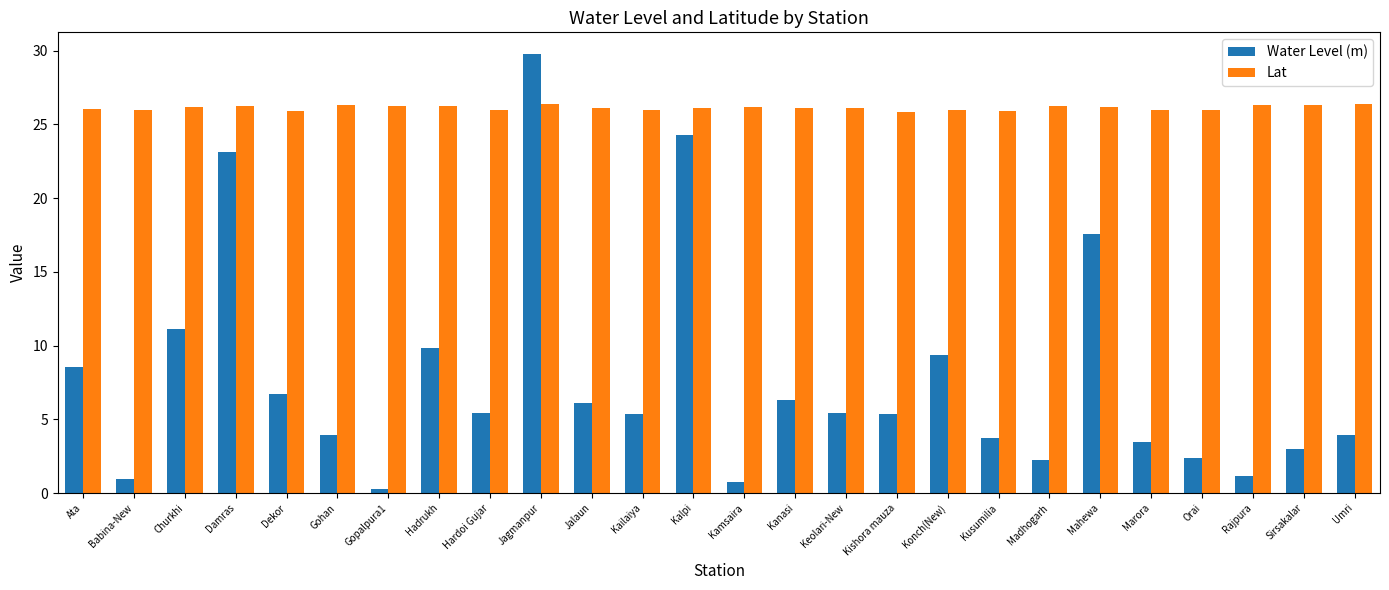

Which category has the lowest value across all series?

Gopalpura1